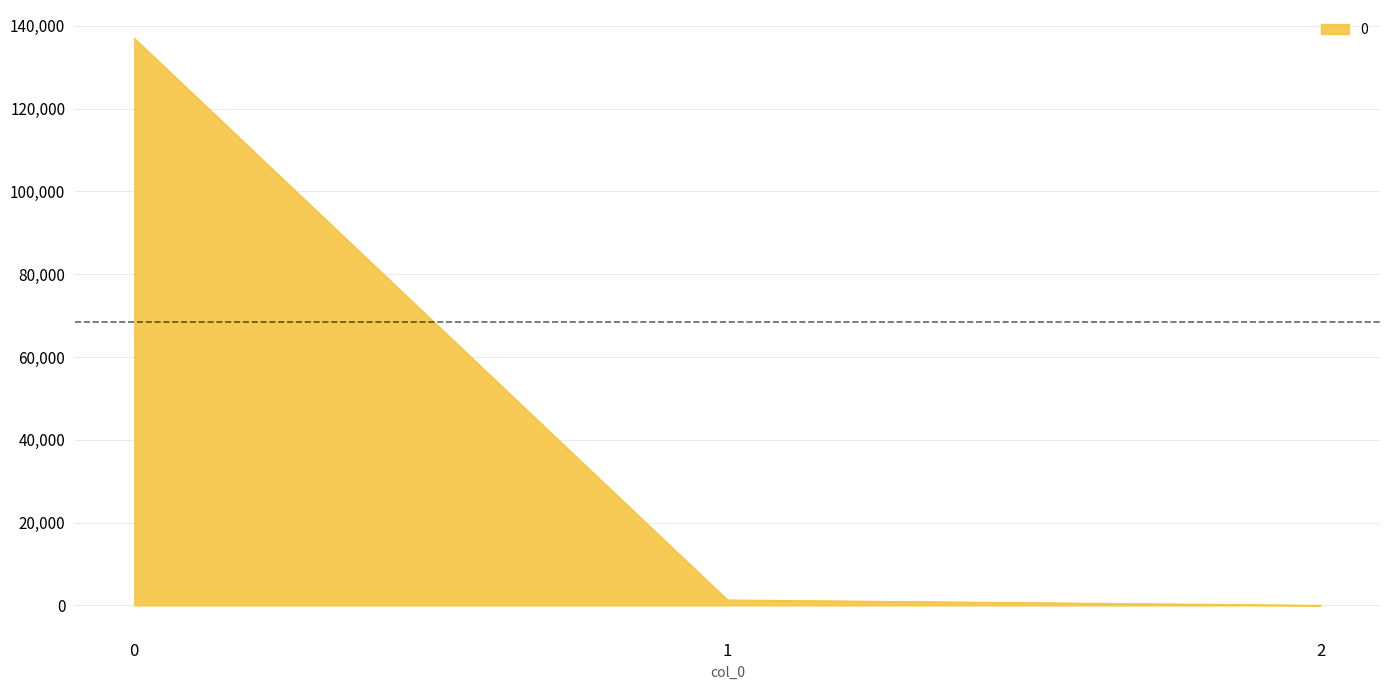

What is the average value?

46087.8